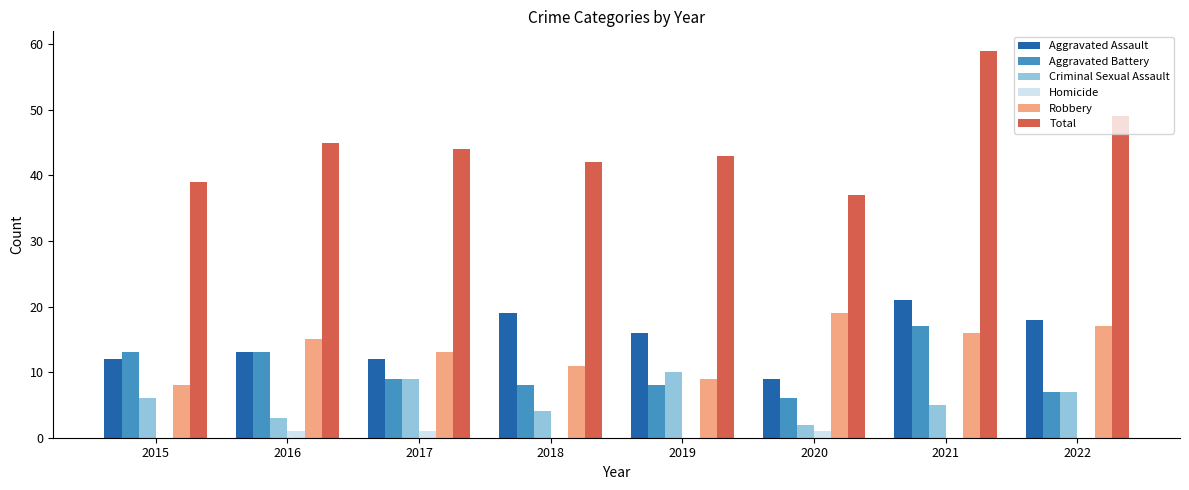

Is the value of Aggravated Assault at 2016 greater than the value of Homicide at 2016?

Yes